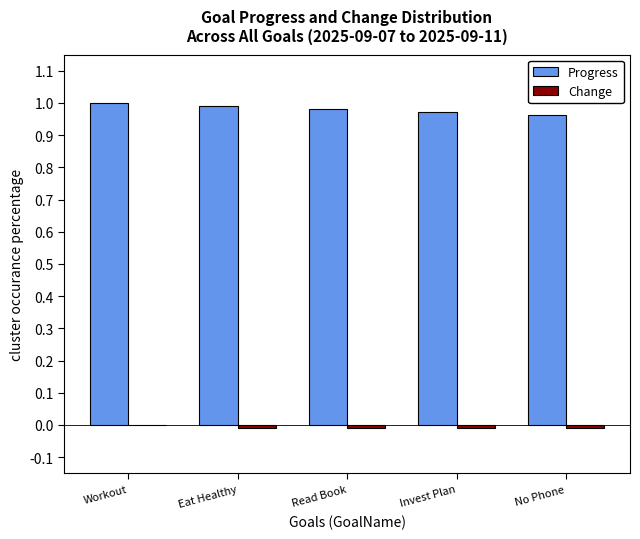

True or false: Progress has a value of 0.4 at No Phone.

False